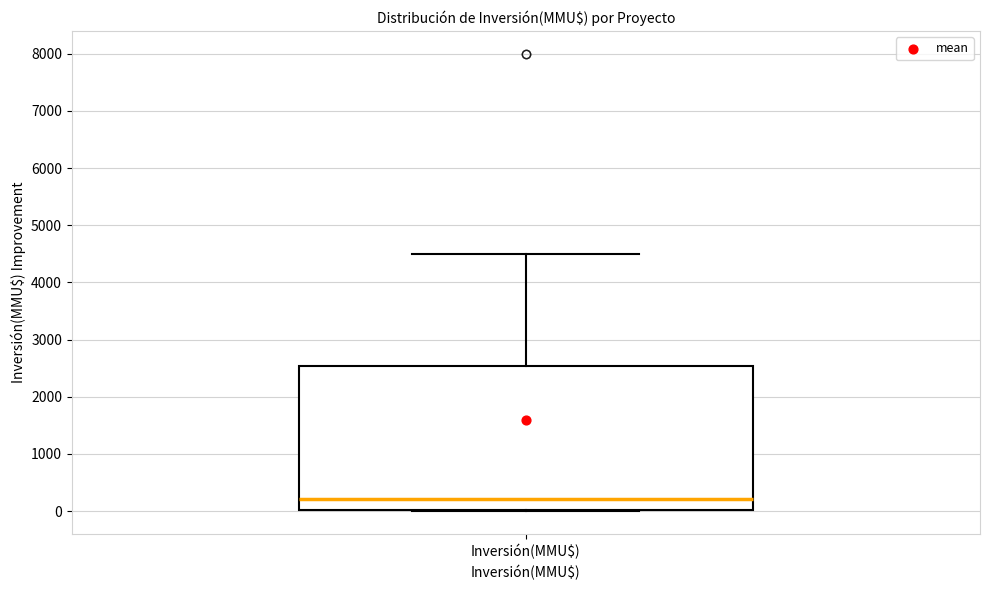

Transcribe this box plot: give where the median line is, the range the box spans, and where the two whiskers end, as read against the y-axis. The values are not printed on the chart, so give them approximately, as read against the axis.

median 200, box 0 to 2500, whiskers 0 to 4500